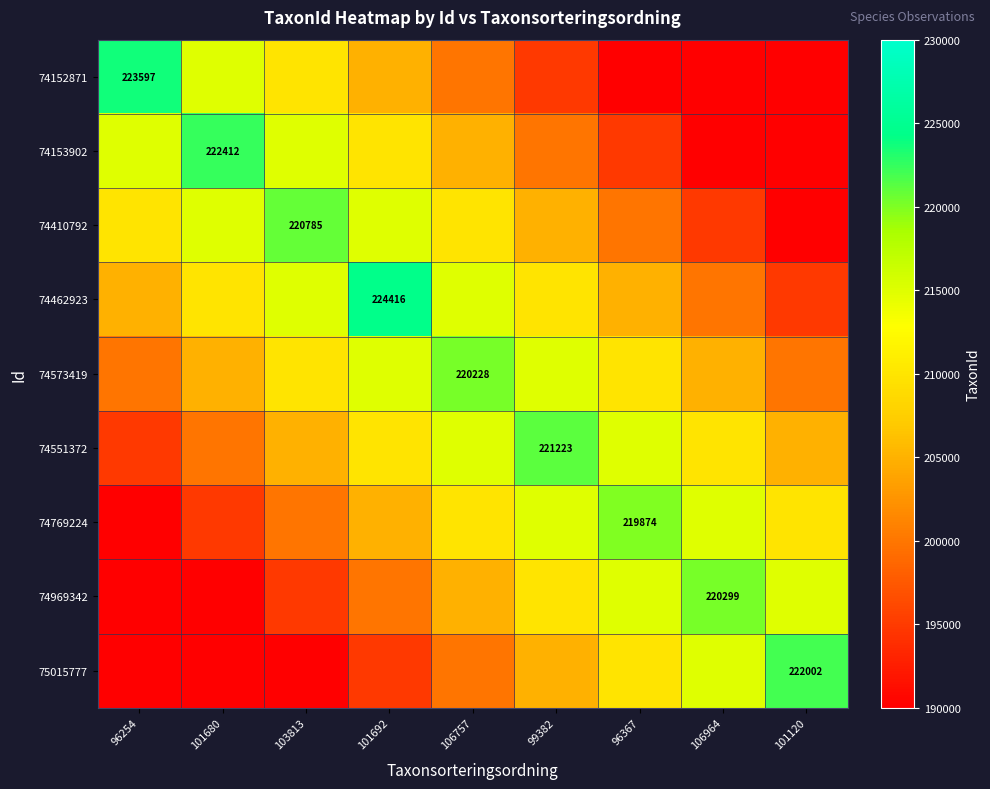

Rank the categories by 74551372 value from highest to lowest.

99382, 106757, 96367, 101692, 106964, 103813, 101120, 101680, 96254